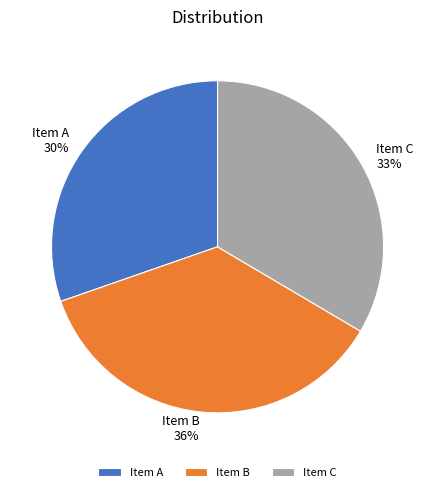

Is it true that Item C is 33% of the pie?

True